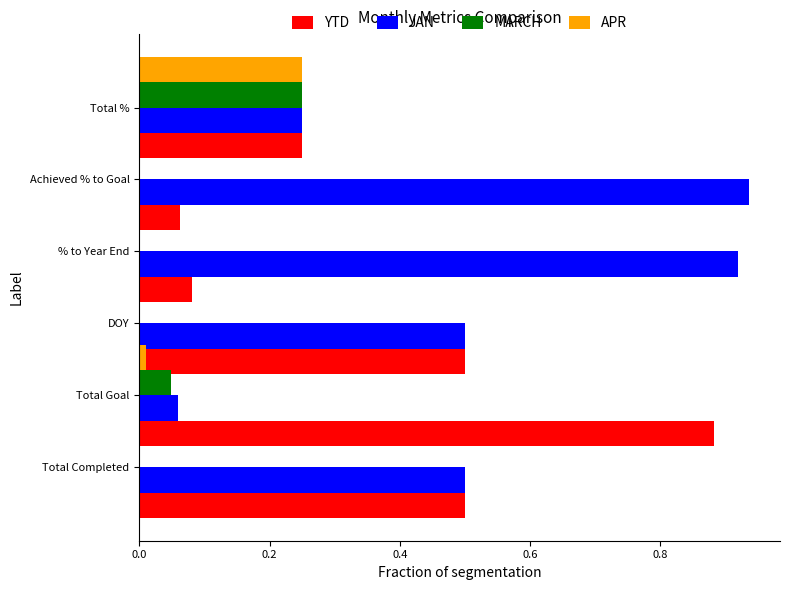

Which series has the widest spread of values?

JAN